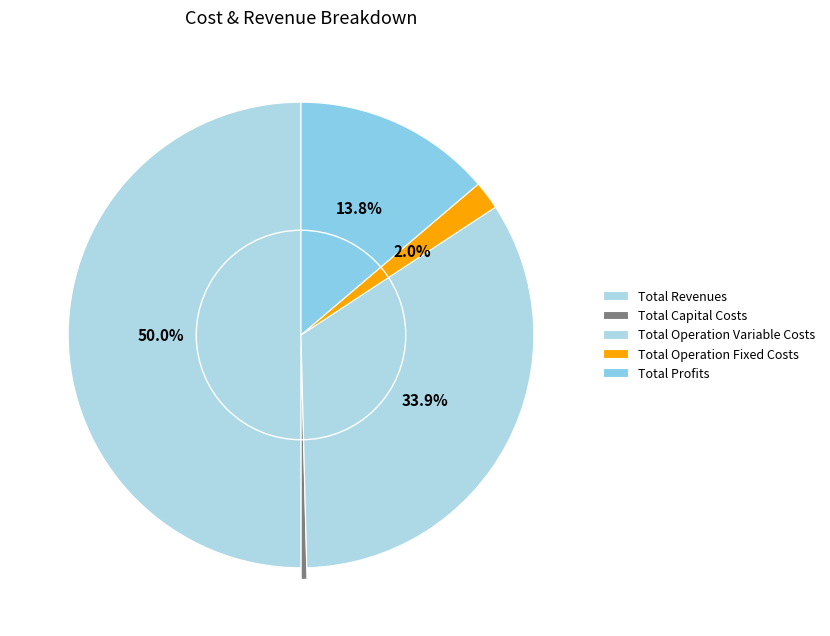

Count the number of slices in the pie.

5